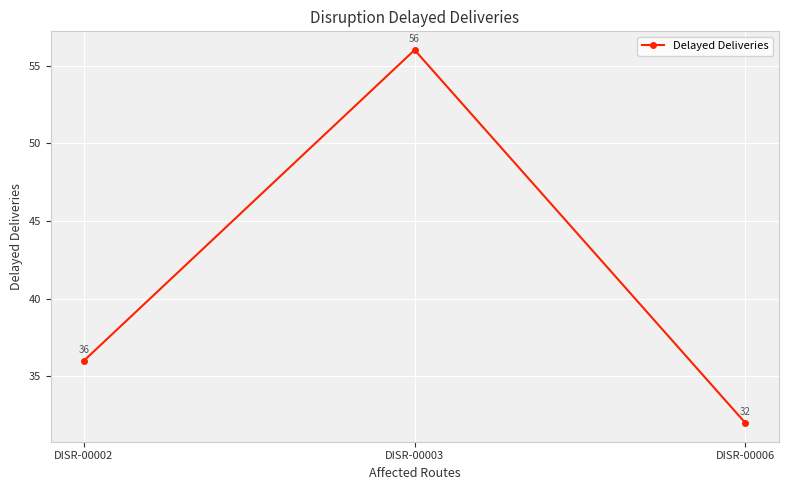

Reading left to right, what are all the values shown in this chart?

36	56	32